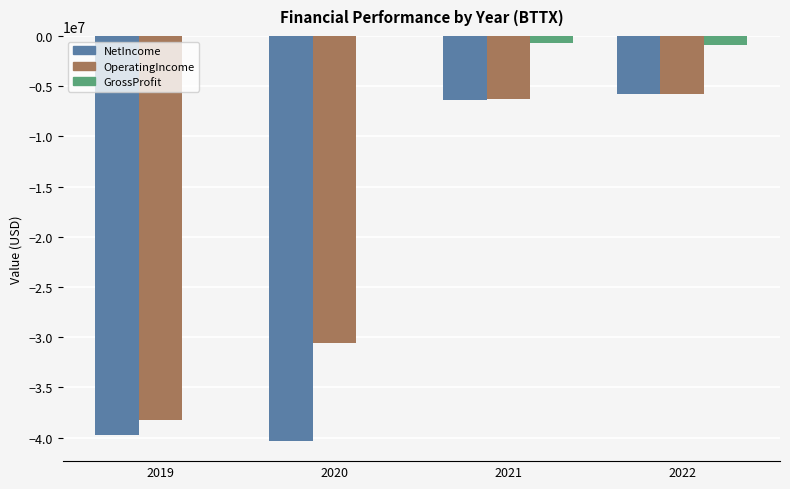

Which series has the largest total across all categories?

GrossProfit